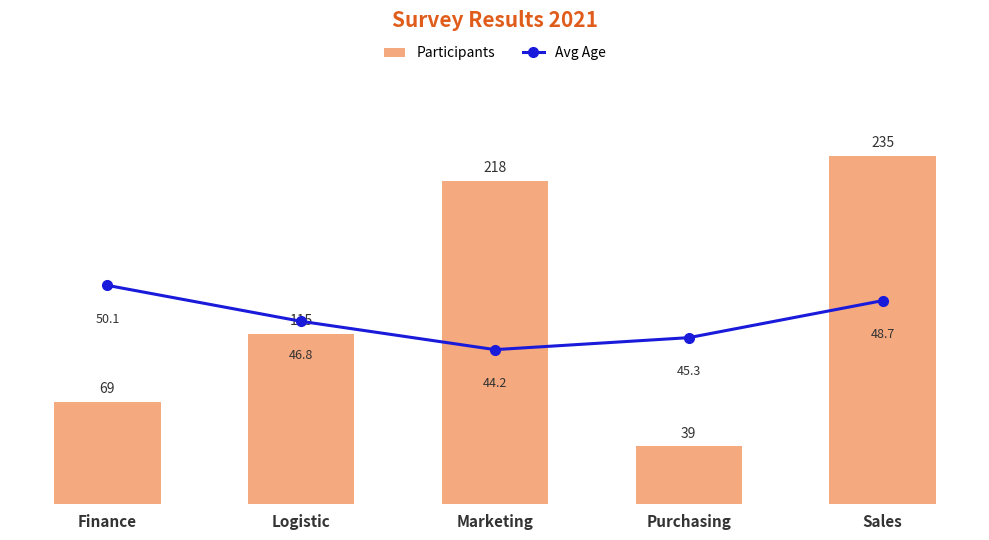

Reading left to right, what are all the values shown in this chart?

Participants: 69.0	115.0	218.0	39.0	235.0
Avg Age: 50.1	46.8	44.2	45.3	48.7